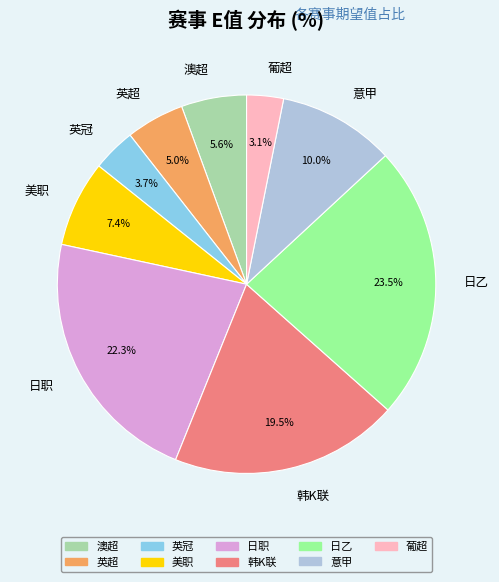

What portion of the pie excludes 意甲?

90.0%